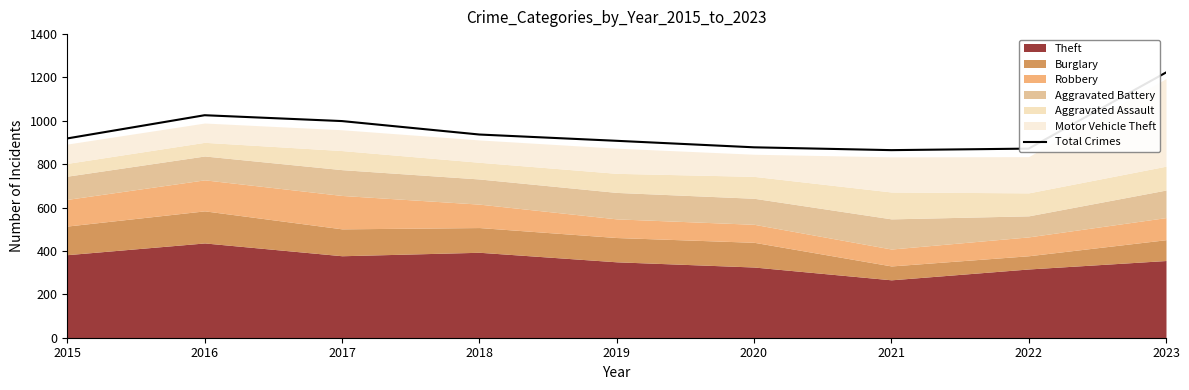

What is the smallest value displayed?

865